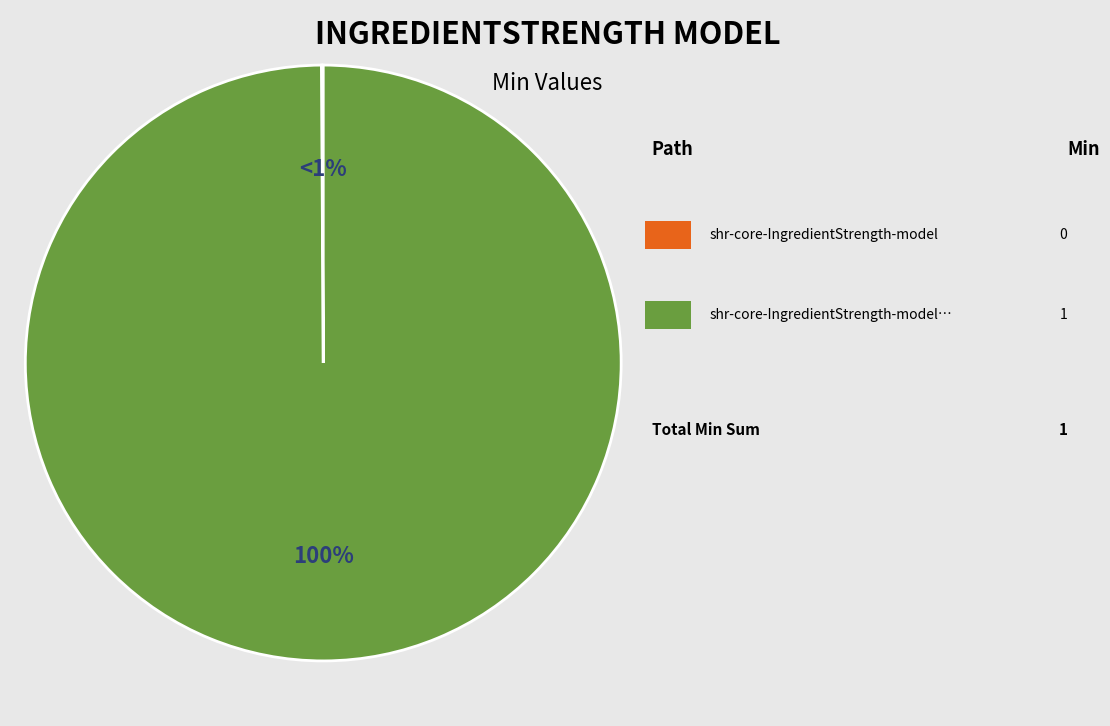

Is there a majority slice in this chart?

Yes